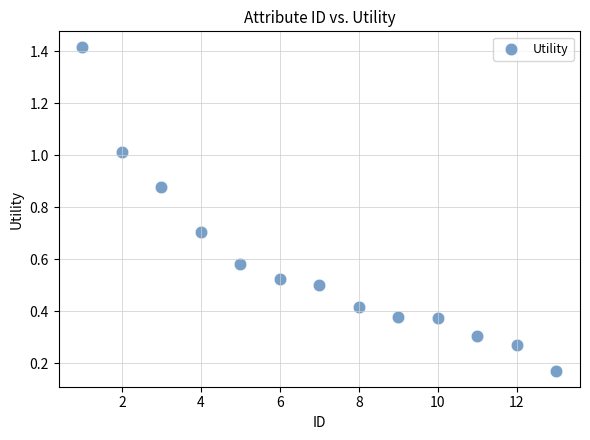

What is the range of X values (max minus min)?

12.0